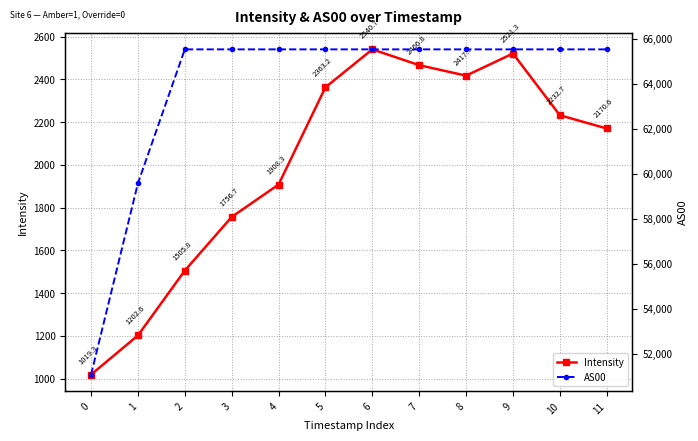

Which has a higher value, 10 or 0?

10